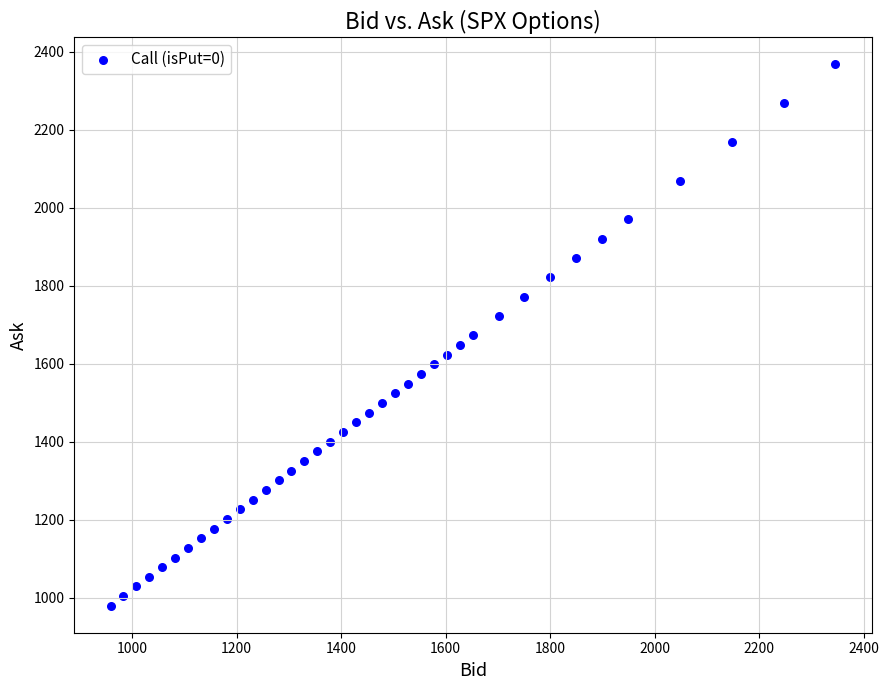

What is the range of Y values (max minus min)?

1387.8